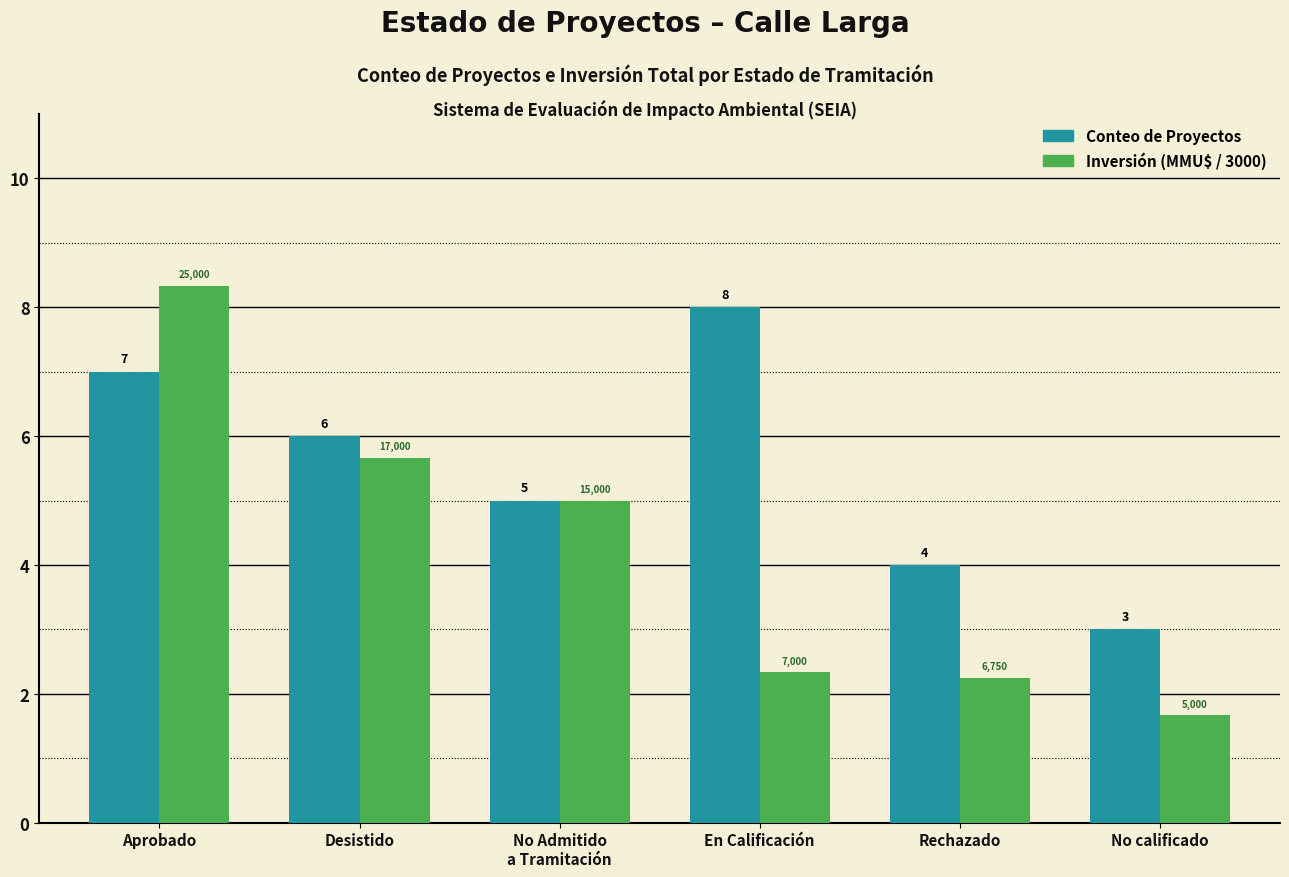

Rank the series at En Calificación from highest to lowest value.

Conteo de Proyectos, Inversión (MMU$ / 3000)